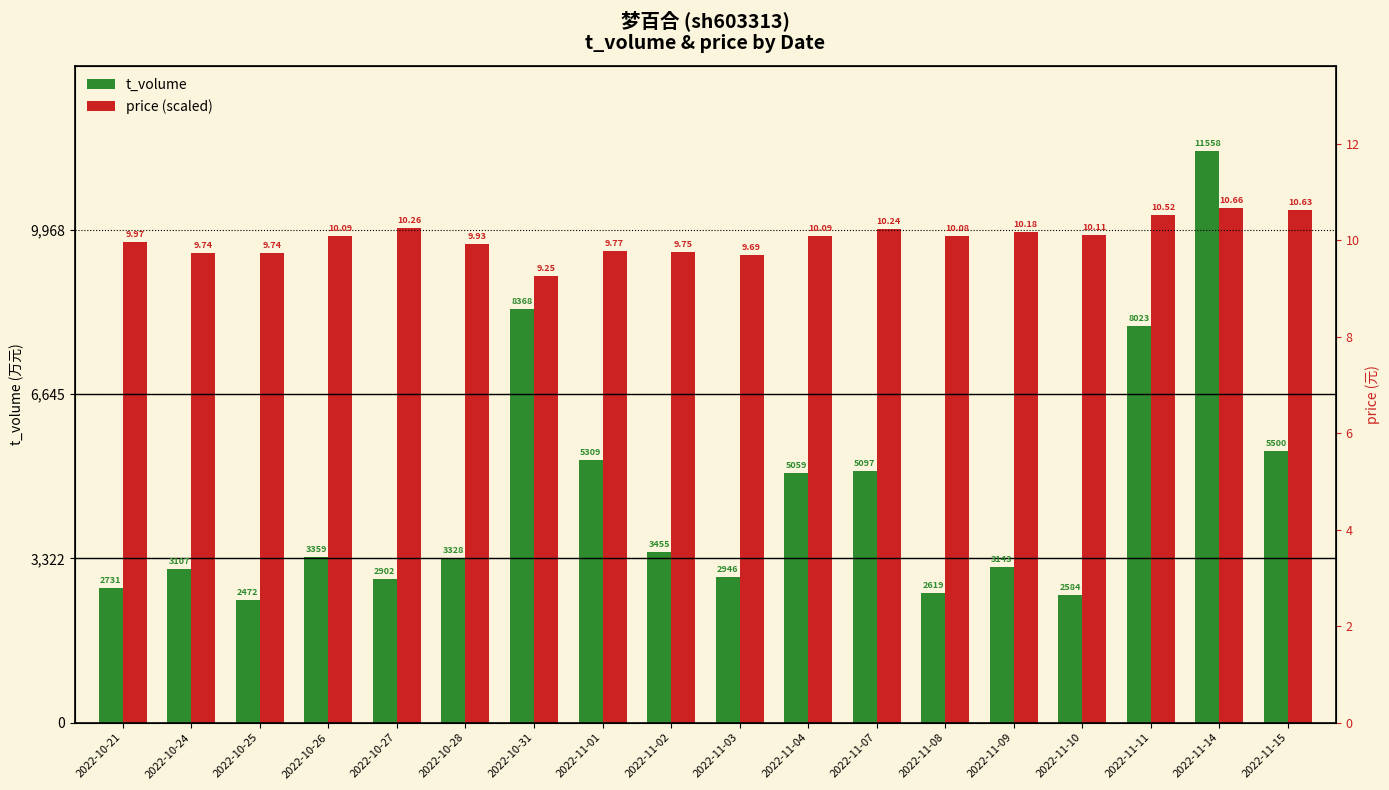

True or false: price (scaled) has a value of 9504.4 at 2022-10-24.

True